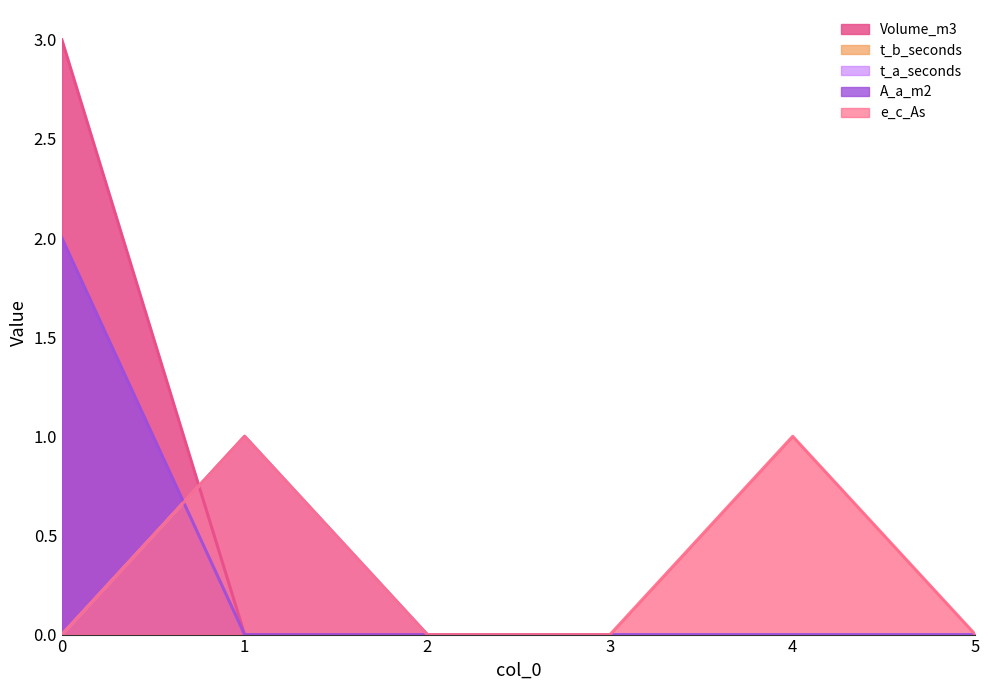

At how many categories does at least one series exceed 0?

3